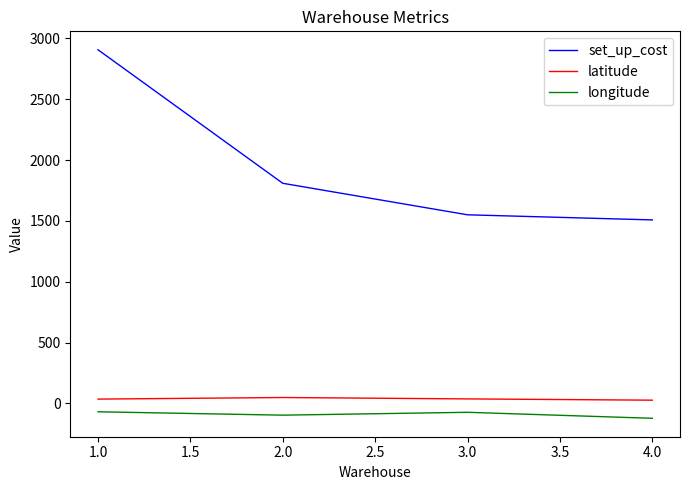

Between 1.0 and 2.0, which series saw the biggest shift?

set_up_cost